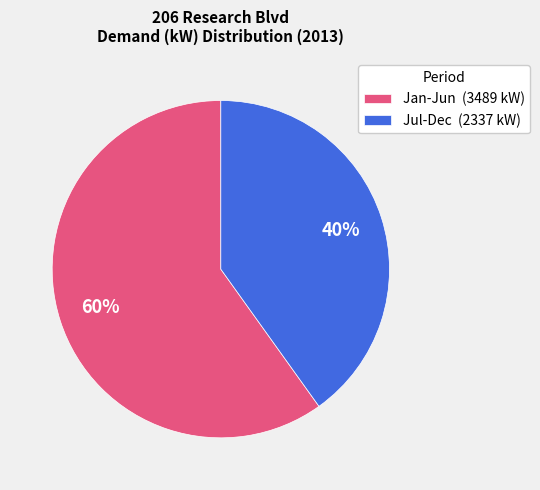

True or false: Jul-Dec (2337 kW) accounts for 52% of the total.

False